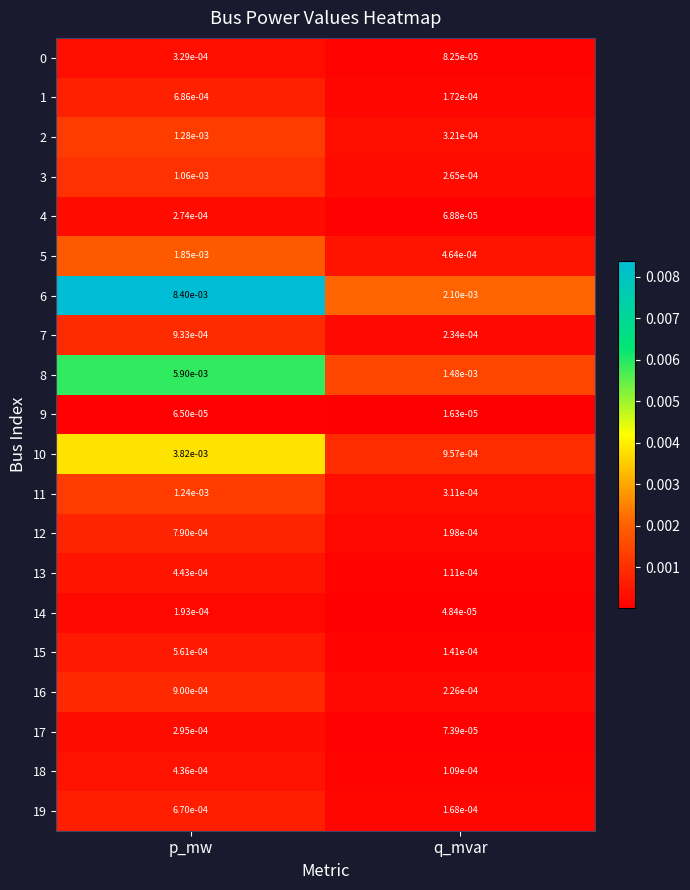

List the labels in order of 6 value, smallest first.

q_mvar, p_mw